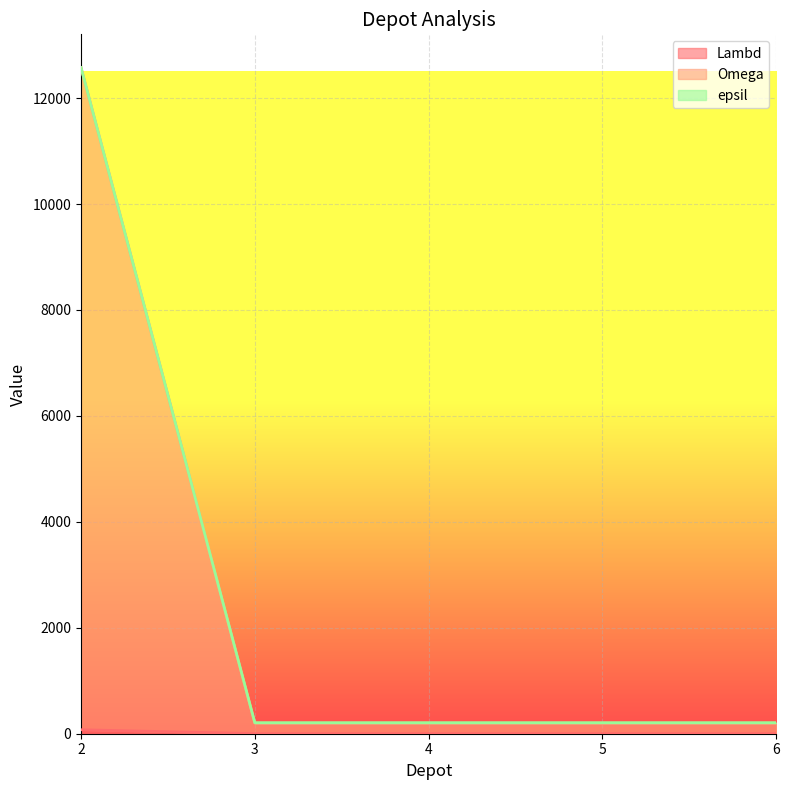

True or false: epsil has more than 2 points higher than both neighbors.

False